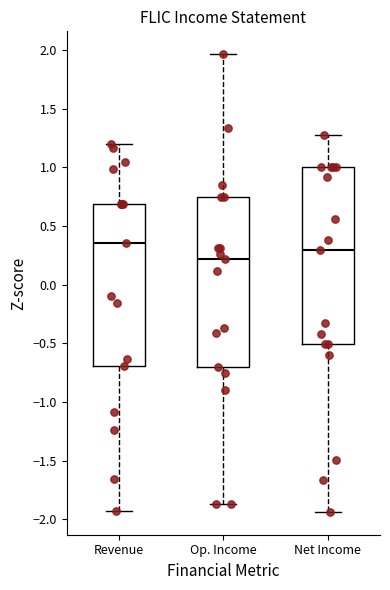

Reading left to right, transcribe this box plot: for each box, give where its median line is, the range the box spans, and where its two whiskers end, as read against the y-axis. The values are not printed on the chart, so give them approximately, as read against the axis.

Revenue: median 0.35, box -0.70 to 0.70, whiskers -1.95 to 1.20
Op. Income: median 0.20, box -0.70 to 0.75, whiskers -1.85 to 1.95
Net Income: median 0.30, box -0.50 to 1.00, whiskers -1.95 to 1.30